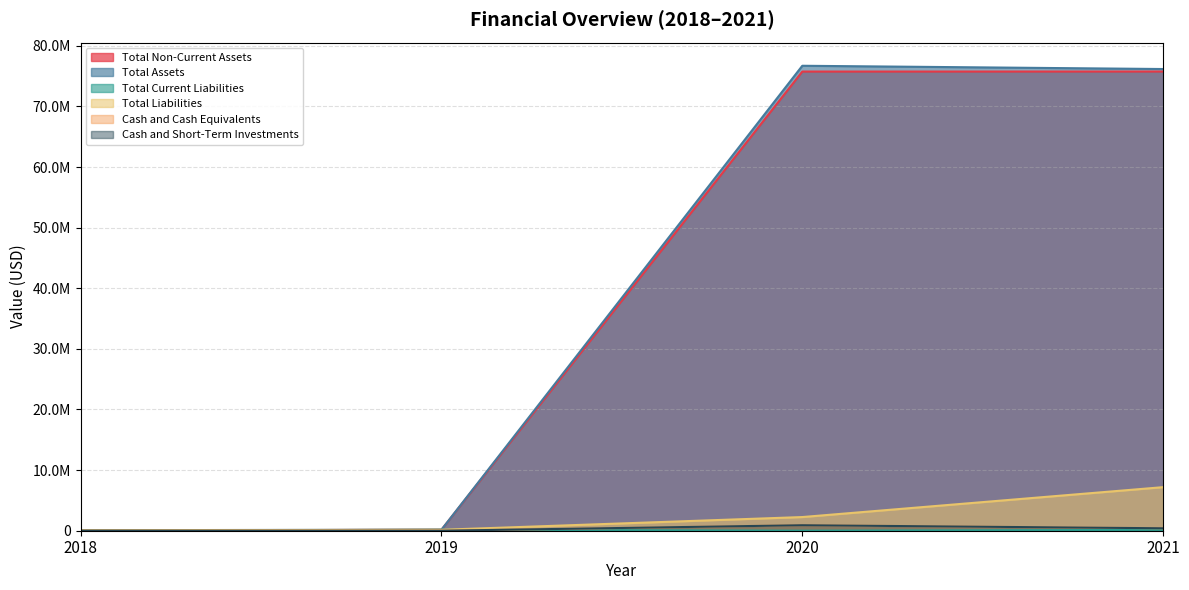

Where is Total Current Liabilities nearest to the value 77926?

2021